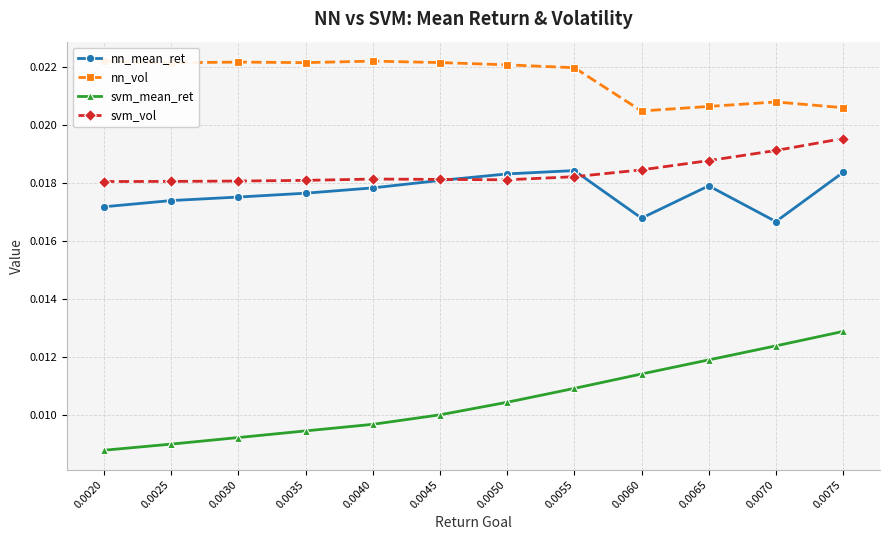

Is this an area chart (filled region under the line)?

No